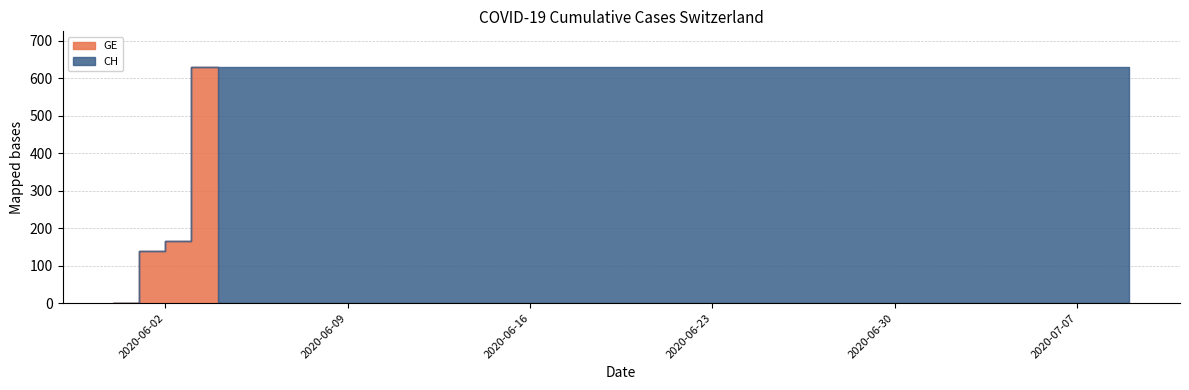

How many series are shown in this chart?

2